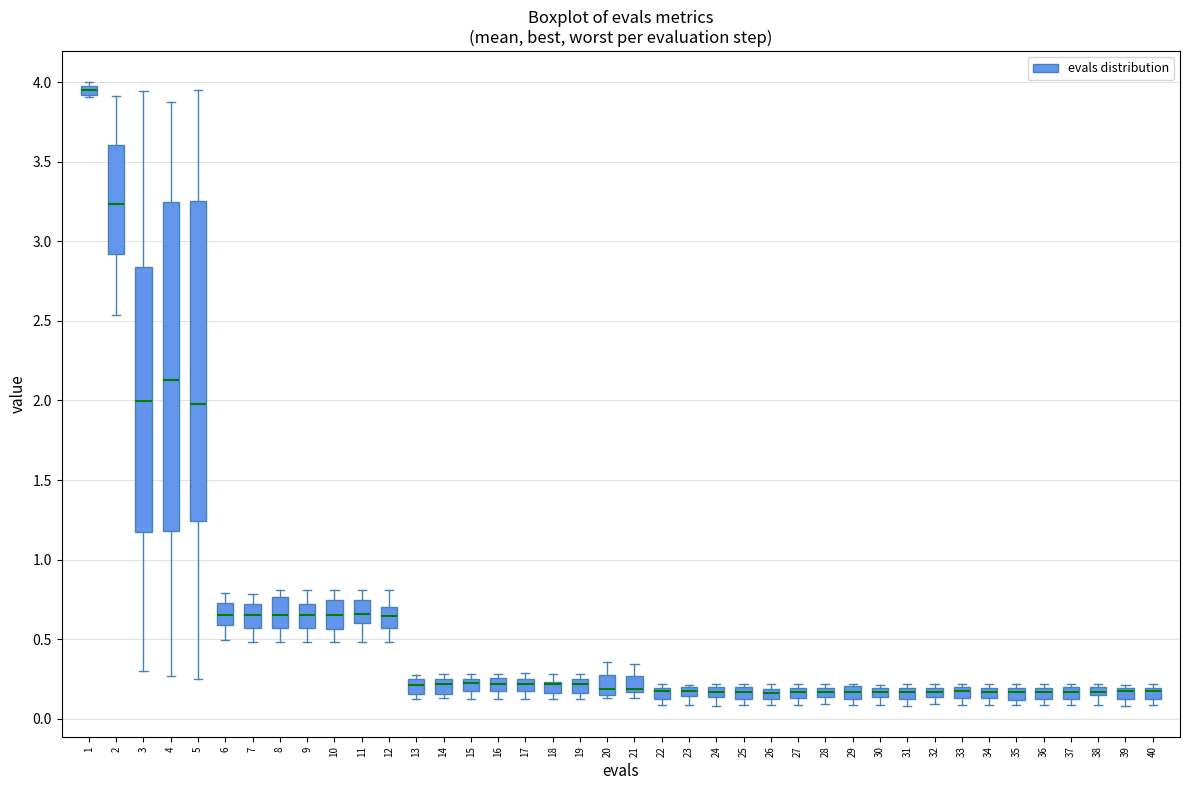

Where is the upper edge of the box at x = 31 on the y-axis? The values are not printed on the chart, so give them approximately, as read against the axis.

0.20